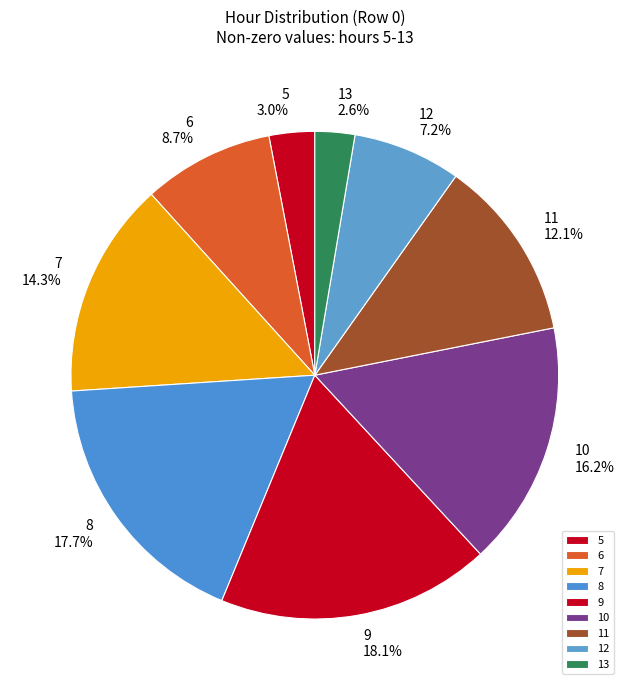

What portion of the pie excludes 8?

82.3%